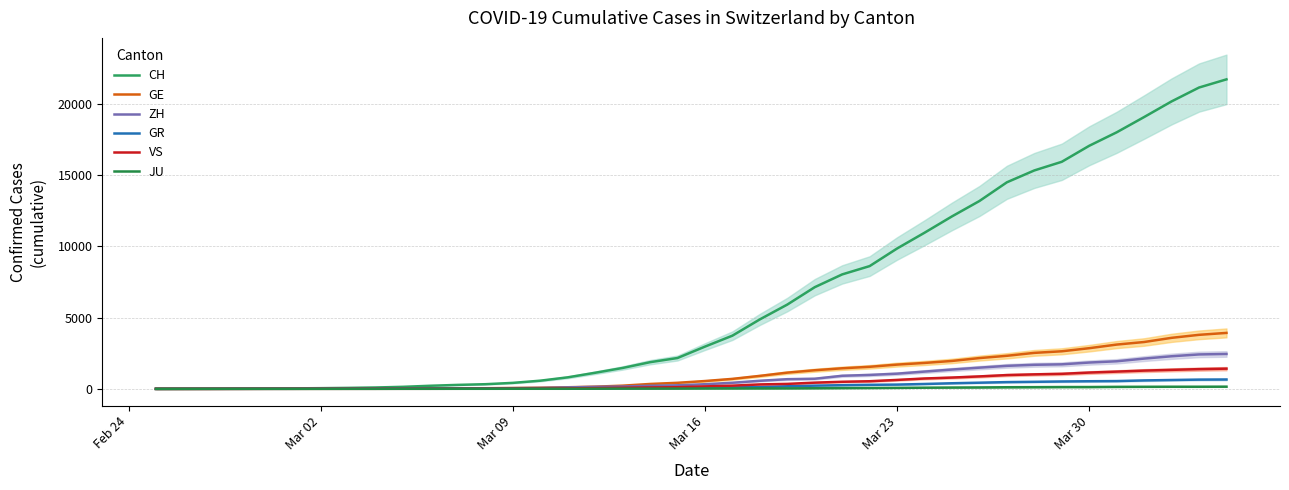

True or false: CH and GR cross at least once.

False